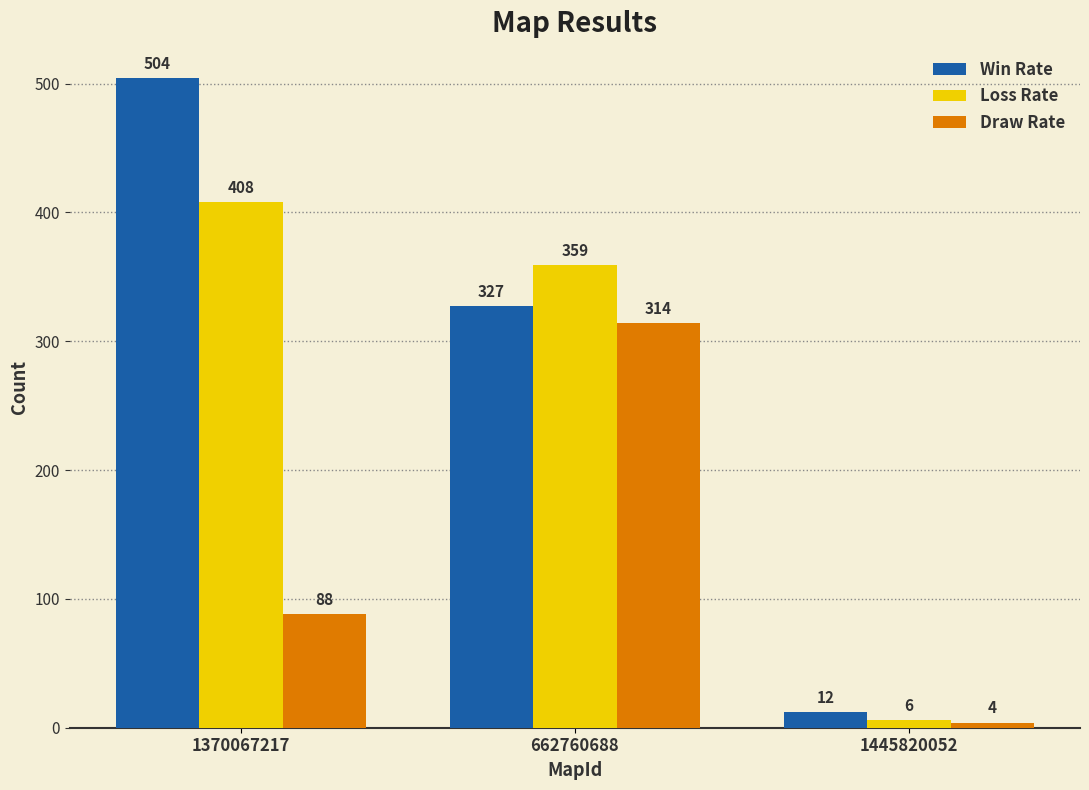

Is the value of Win Rate at 1445820052 greater than the value of Loss Rate at 662760688?

No